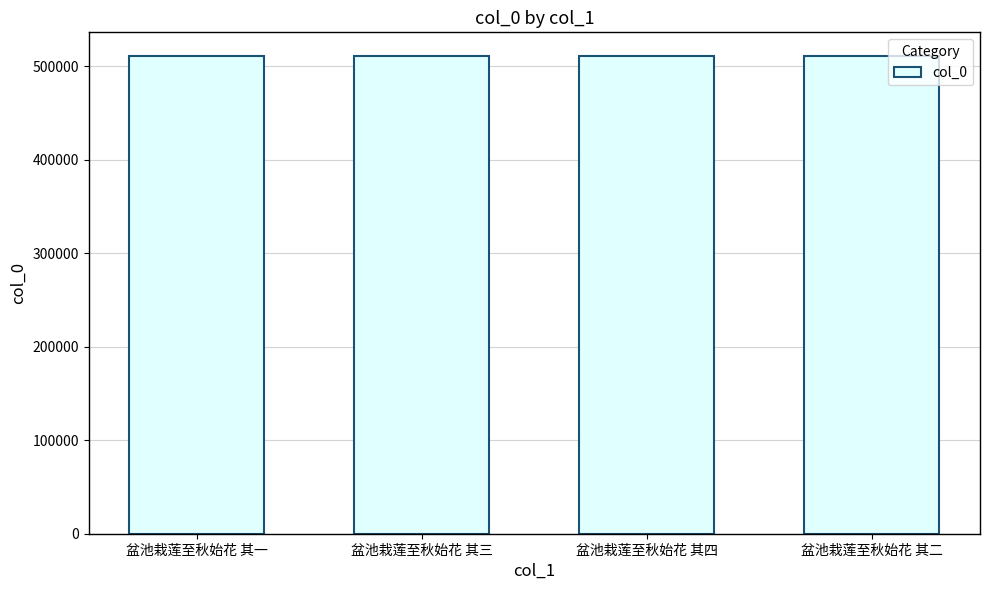

The value at 盆池栽莲至秋始花 其一 is 847229. True or false?

False